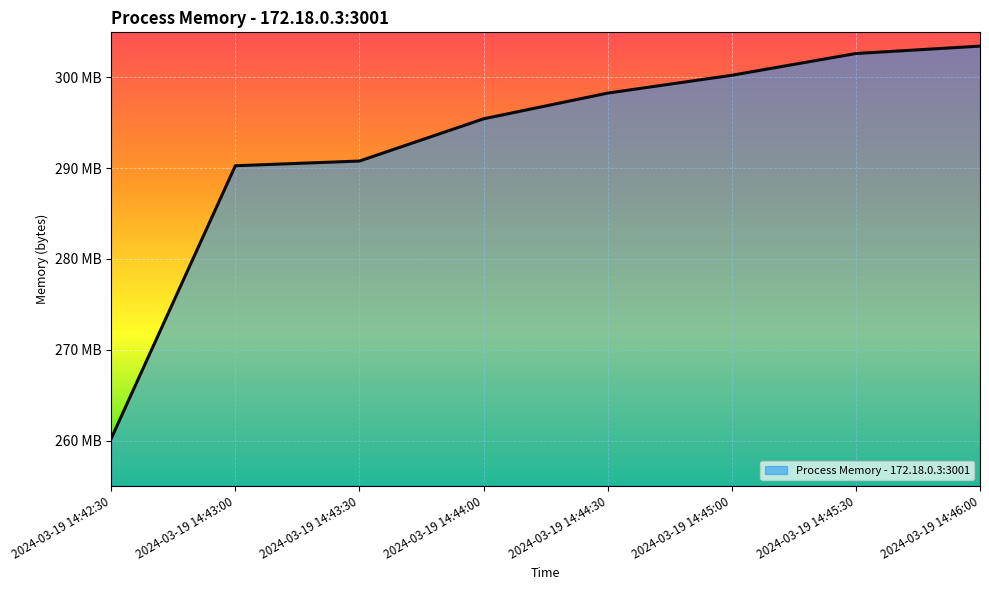

List the labels in order of value, smallest first.

2024-03-19 14:42:30, 2024-03-19 14:43:00, 2024-03-19 14:43:30, 2024-03-19 14:44:00, 2024-03-19 14:44:30, 2024-03-19 14:45:00, 2024-03-19 14:45:30, 2024-03-19 14:46:00